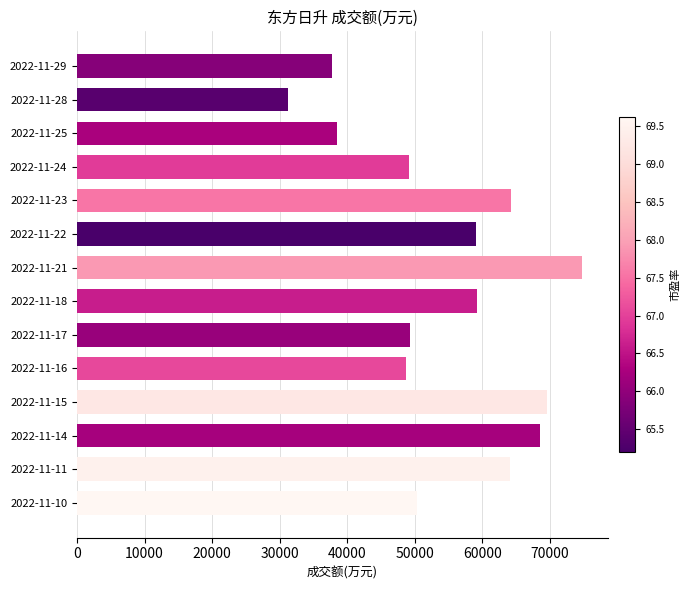

How many series are shown in this chart?

1